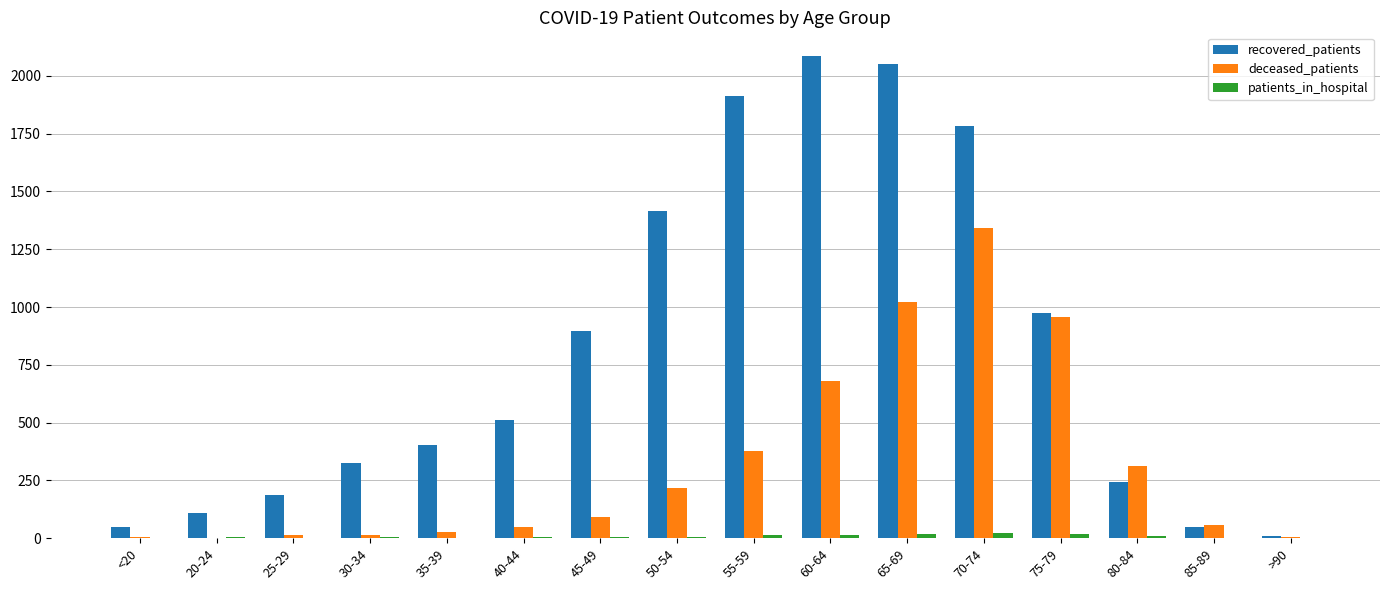

Is it true that deceased_patients equals 150 at 55-59?

False